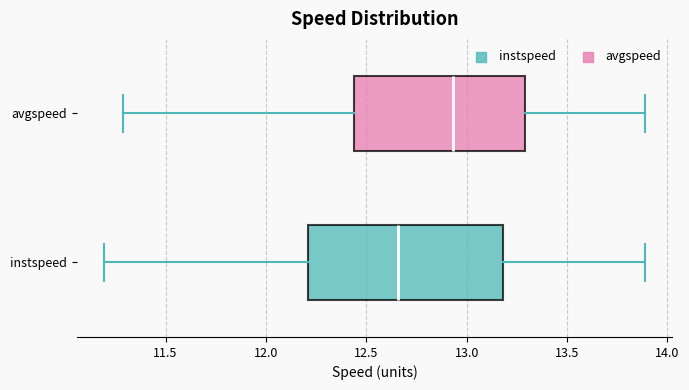

Which box is the widest, from its left edge to its right edge?

instspeed